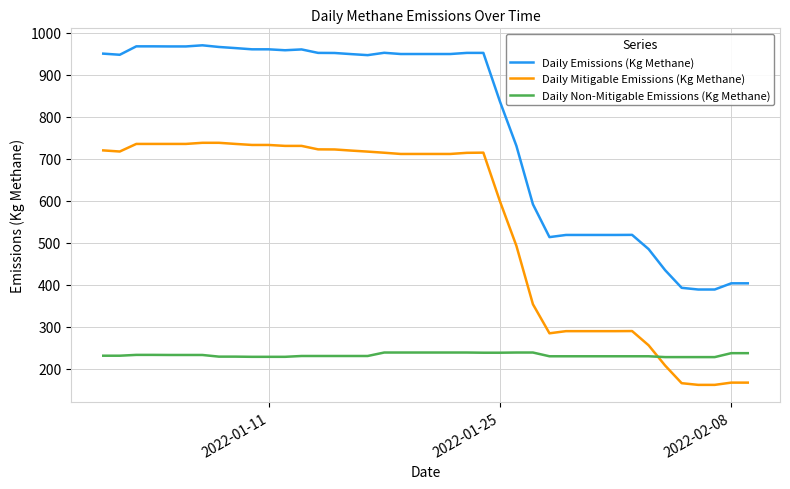

Which series has the widest spread of values?

Daily Emissions (Kg Methane)